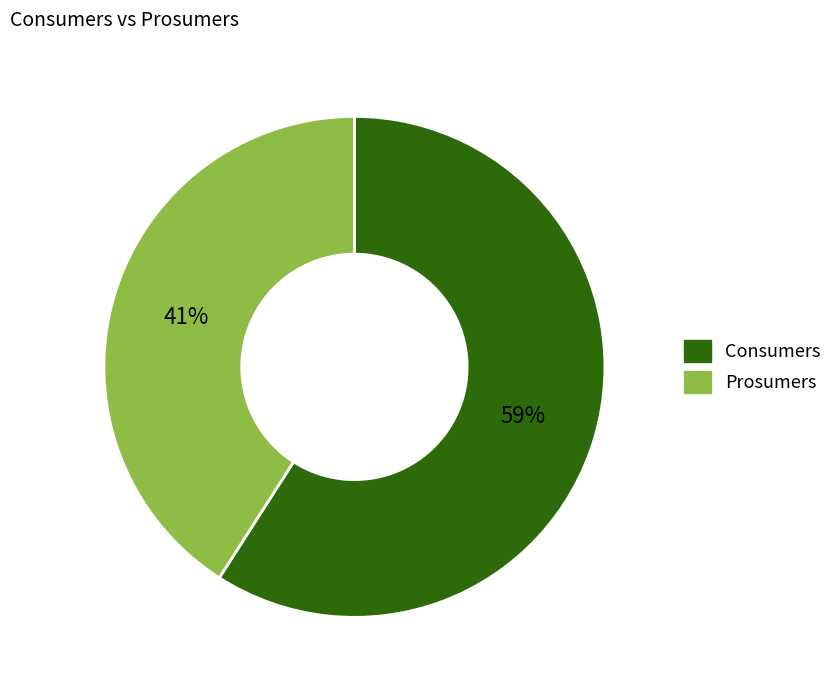

True or false: Prosumers accounts for 26% of the total.

False